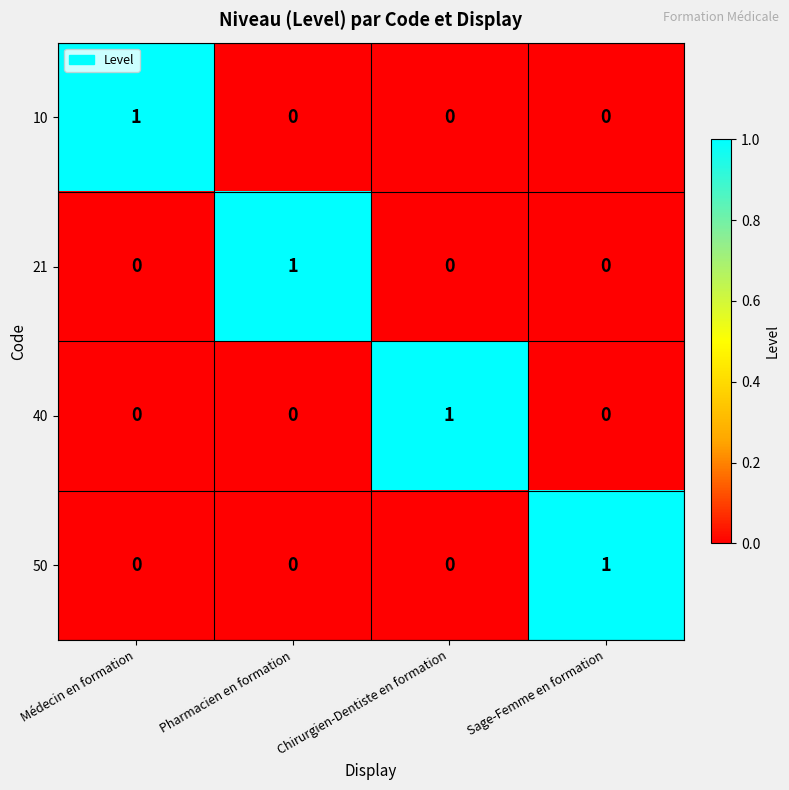

Count the 50 values in the range 0 to 1.

4